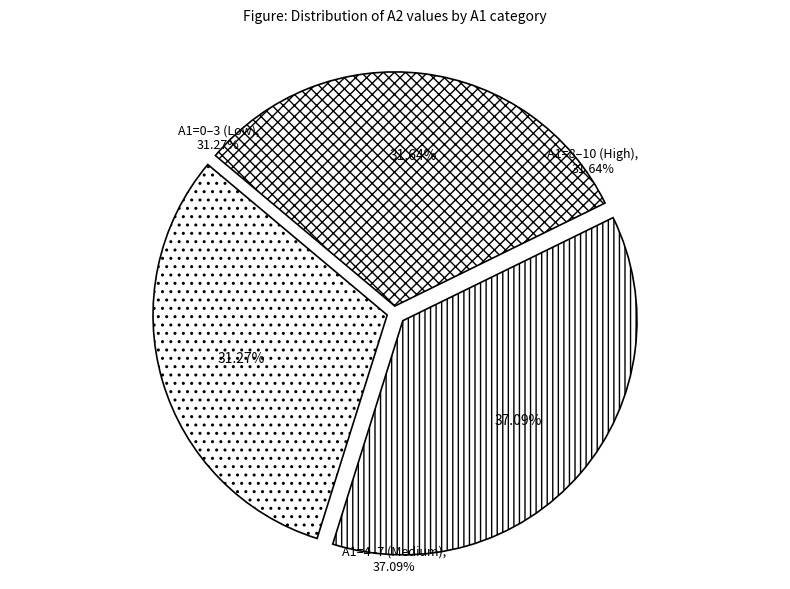

Does any single category account for the majority?

No